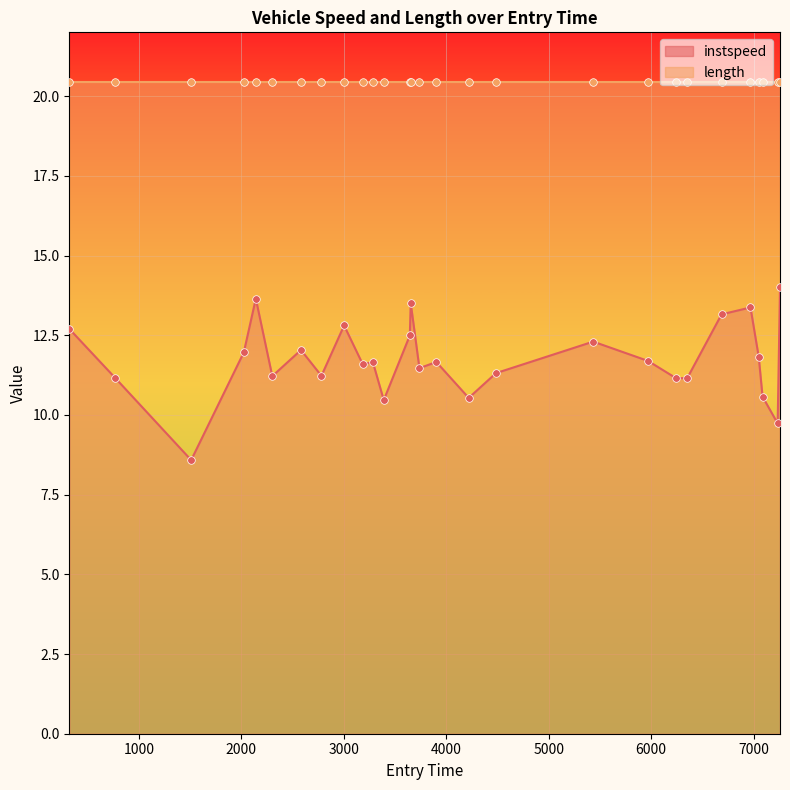

Between 3009 and 7829, which is larger?

3009